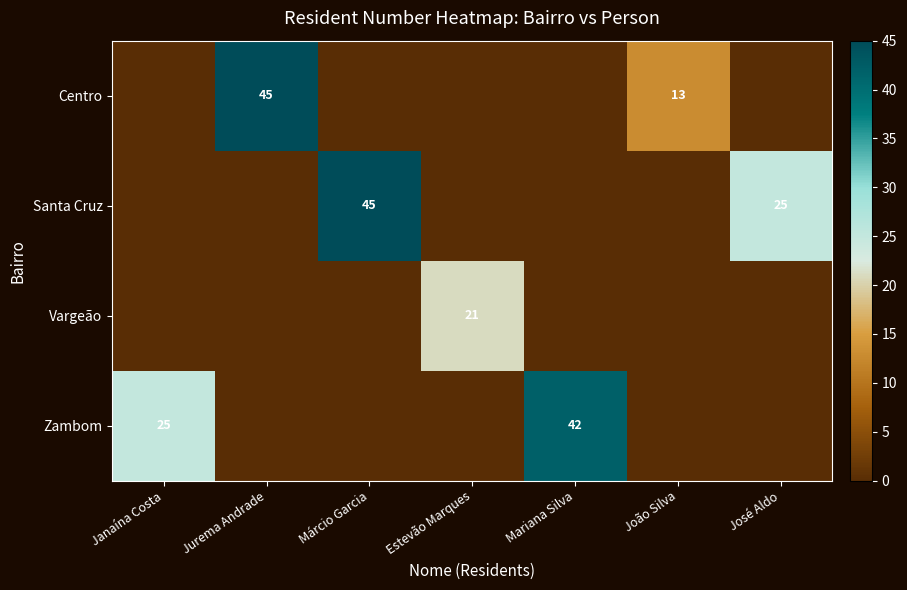

The value of Vargeão at Estevão Marques is 10. True or false?

False